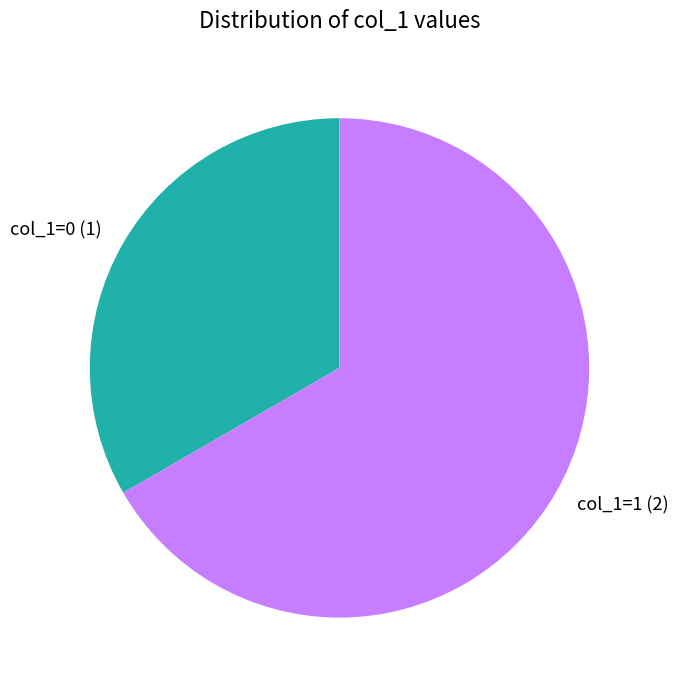

Rank the categories by value from highest to lowest.

col_1=1 (2), col_1=0 (1)